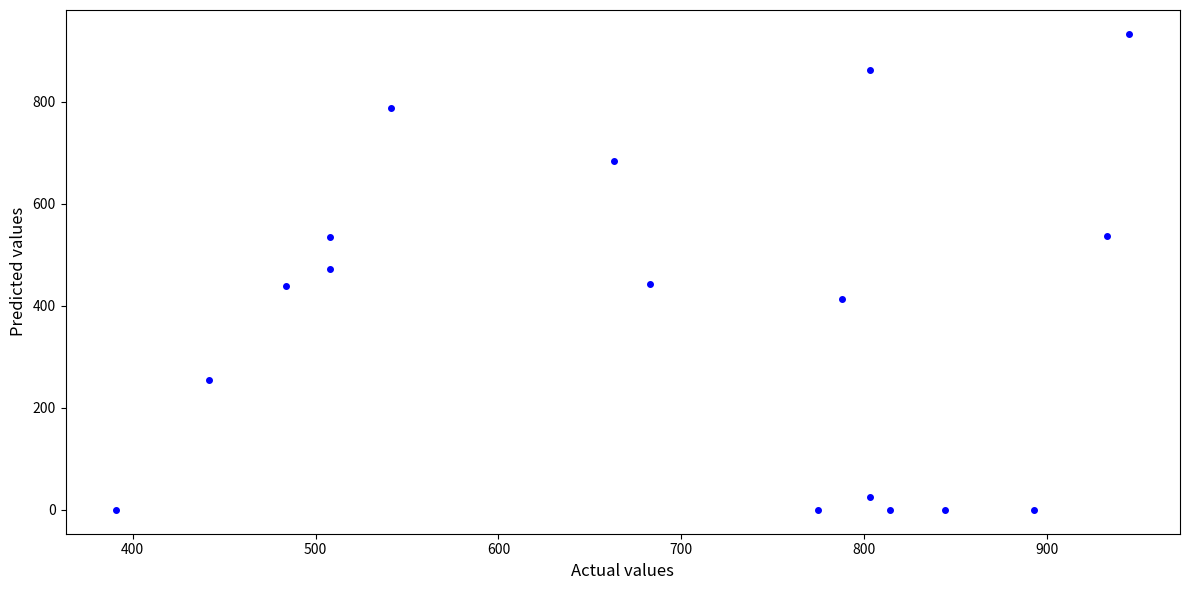

What is the range of X values (max minus min)?

554.0